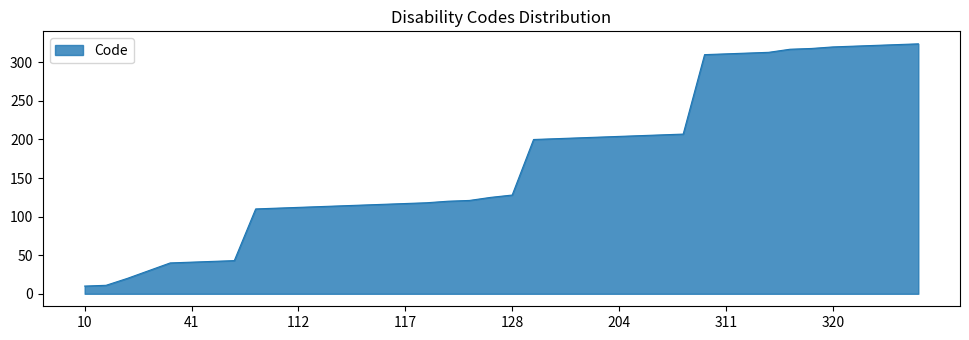

What is the difference between the maximum and minimum values?

314